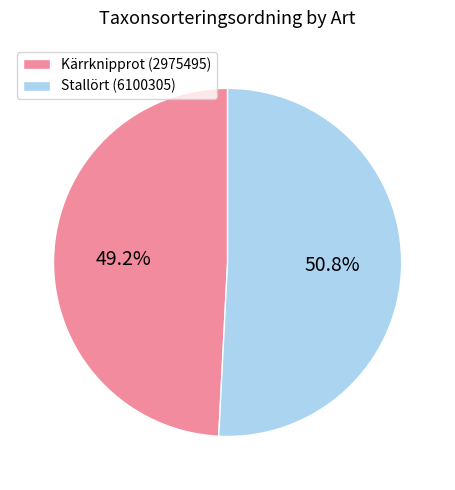

Count the number of slices in the pie.

2